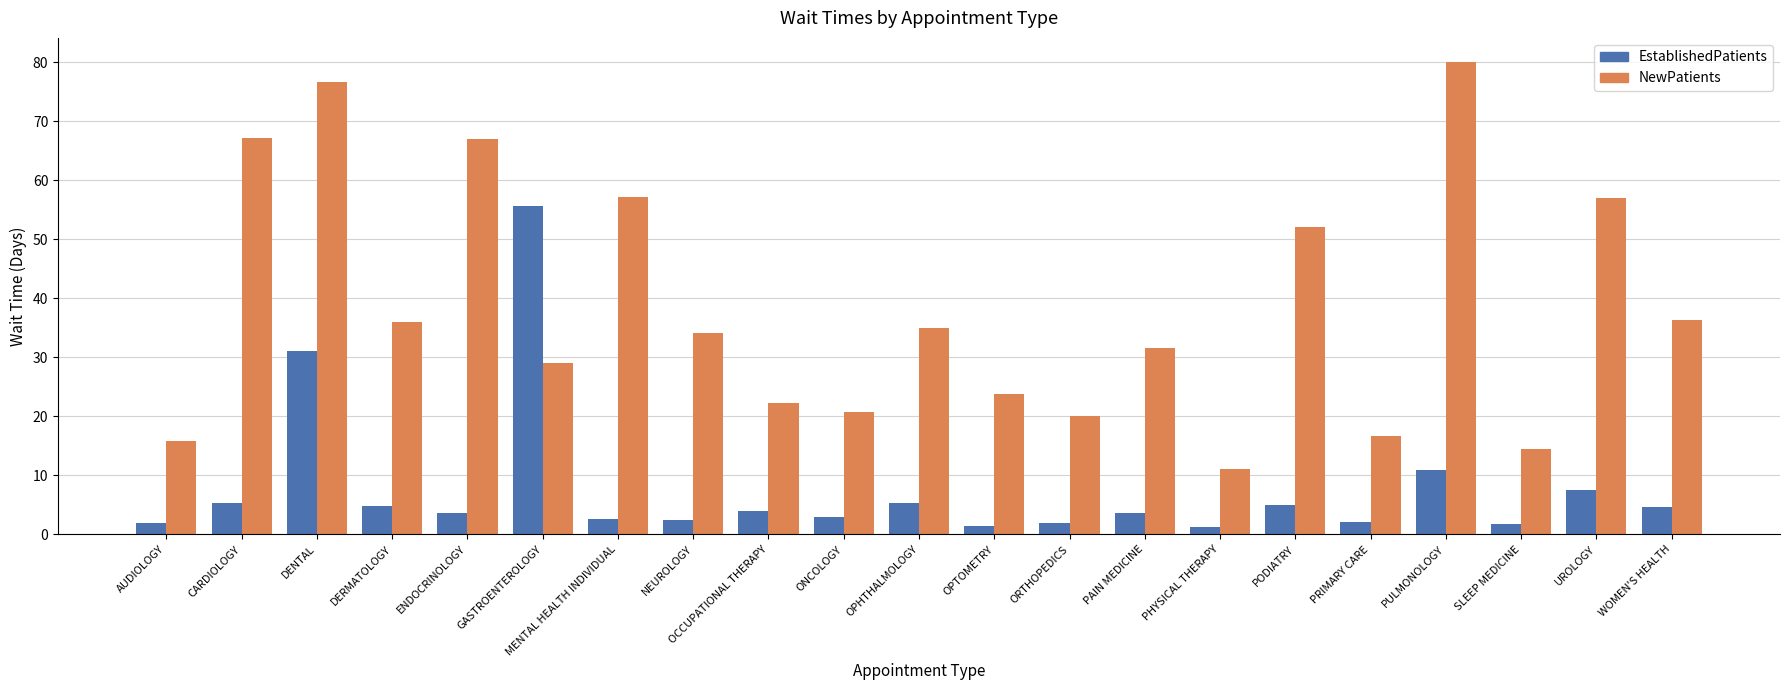

What is the difference between the maximum and minimum values in the NewPatients series?

69.0